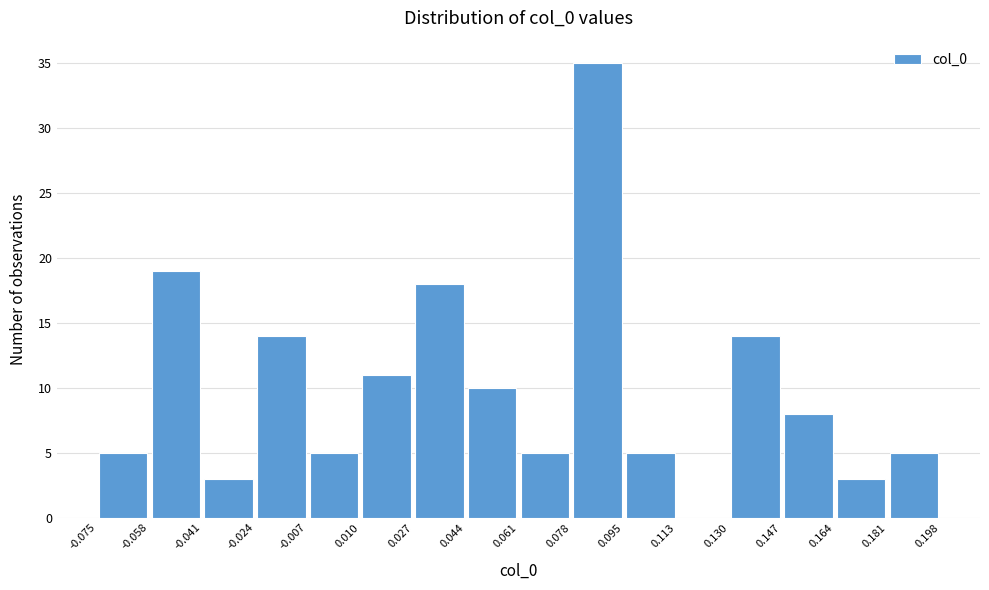

Reading left to right, transcribe this chart: for each bar, give the range it covers on the x-axis and its height. The values are not printed on the chart, so give them approximately, as read against the axis.

-0.075 to -0.058: 5
-0.058 to -0.041: 19
-0.041 to -0.024: 3
-0.024 to -0.007: 14
-0.007 to 0.010: 5
0.010 to 0.027: 11
0.027 to 0.044: 18
0.044 to 0.061: 10
0.061 to 0.078: 5
0.078 to 0.095: 35
0.095 to 0.113: 5
0.113 to 0.130: 0
0.130 to 0.147: 14
0.147 to 0.164: 8
0.164 to 0.181: 3
0.181 to 0.198: 5